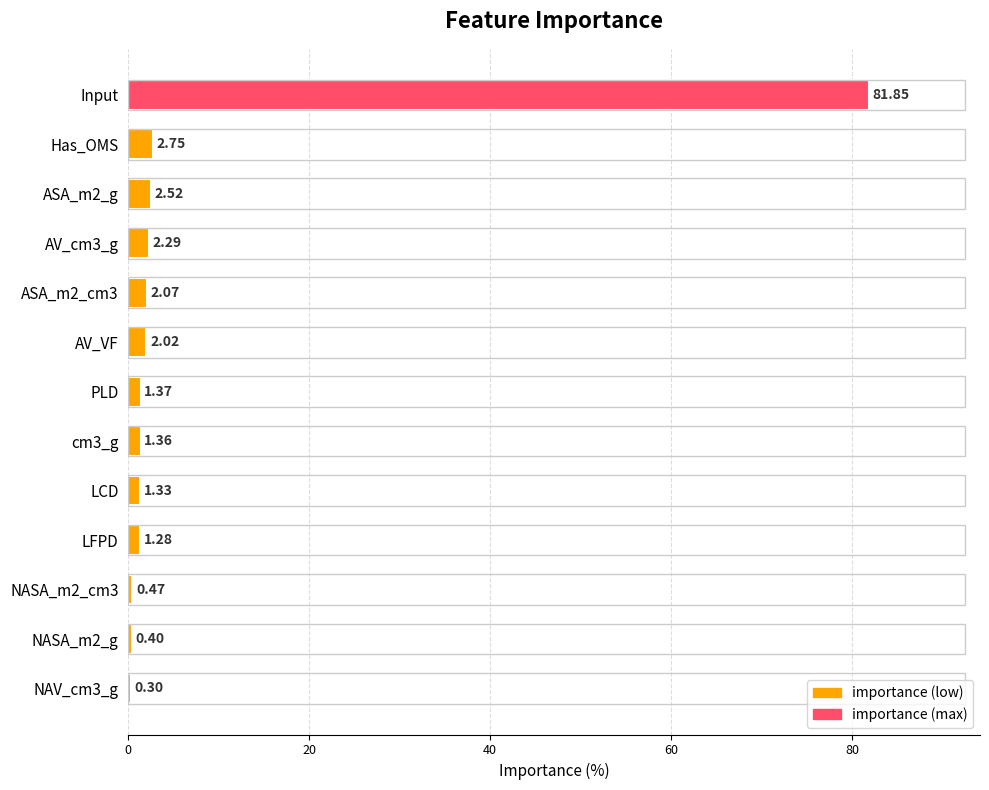

What is the label of the 6th bar from the top?

AV_VF